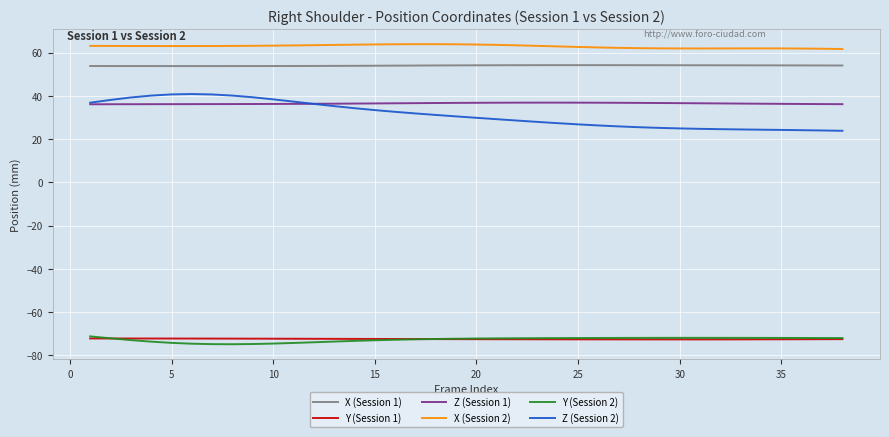

True or false: Z (Session 1) and Y (Session 1) cross at least once.

False